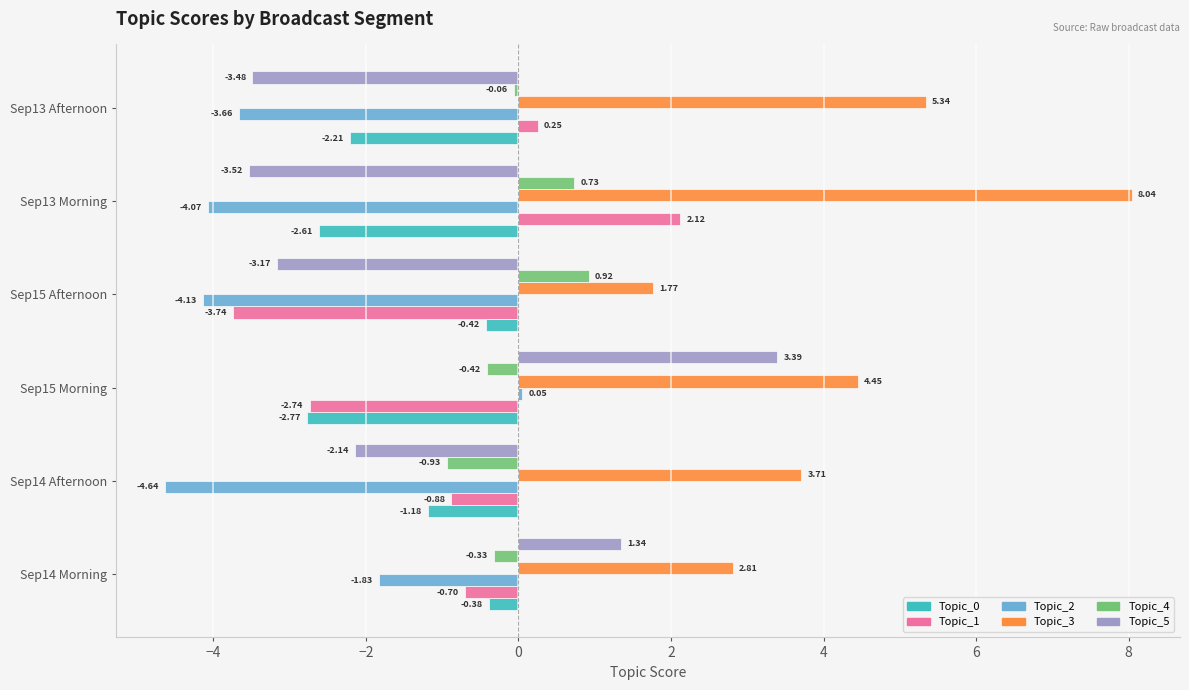

What is the difference between the maximum and second lowest values in the Topic_3 series?

5.2